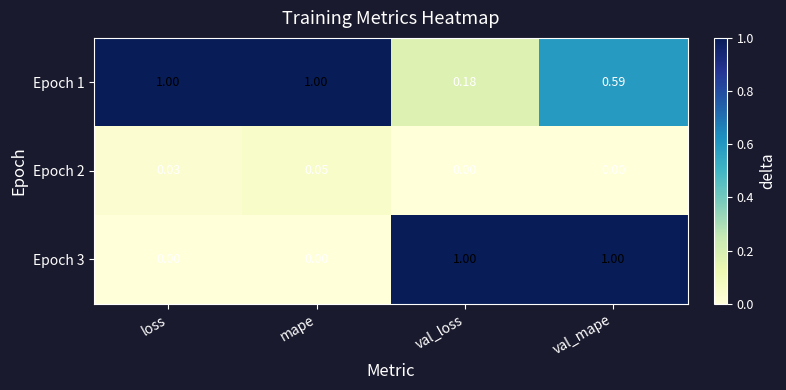

How many values in Epoch 3 are above zero?

2